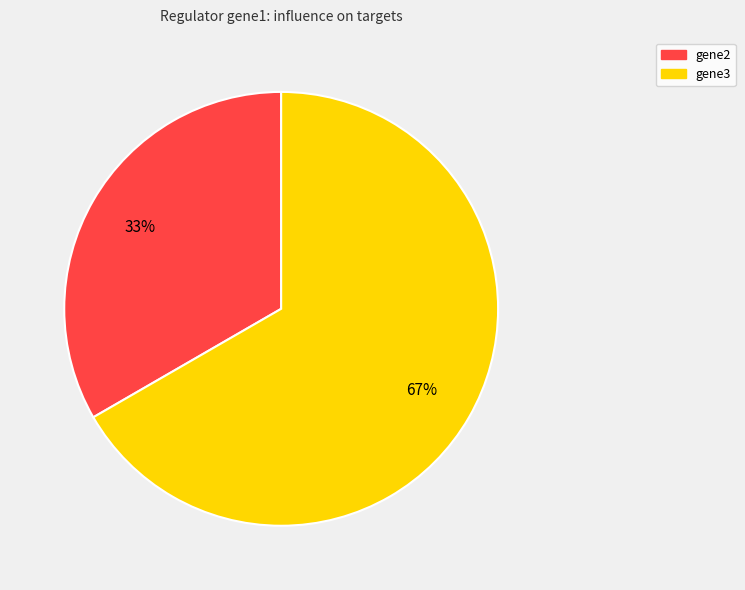

What is the smallest slice in the pie chart?

gene2